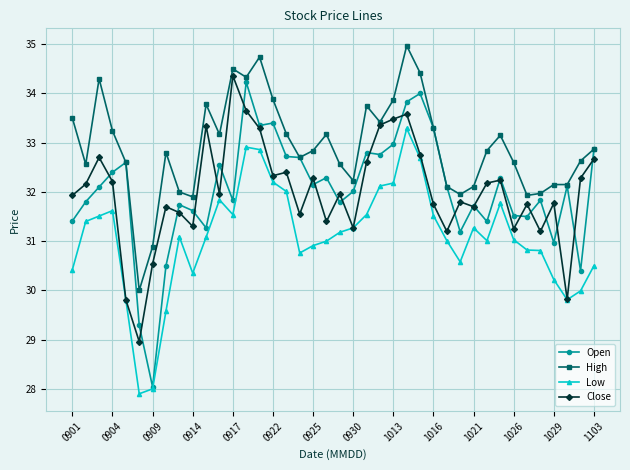

What is the greatest value displayed?

35.0